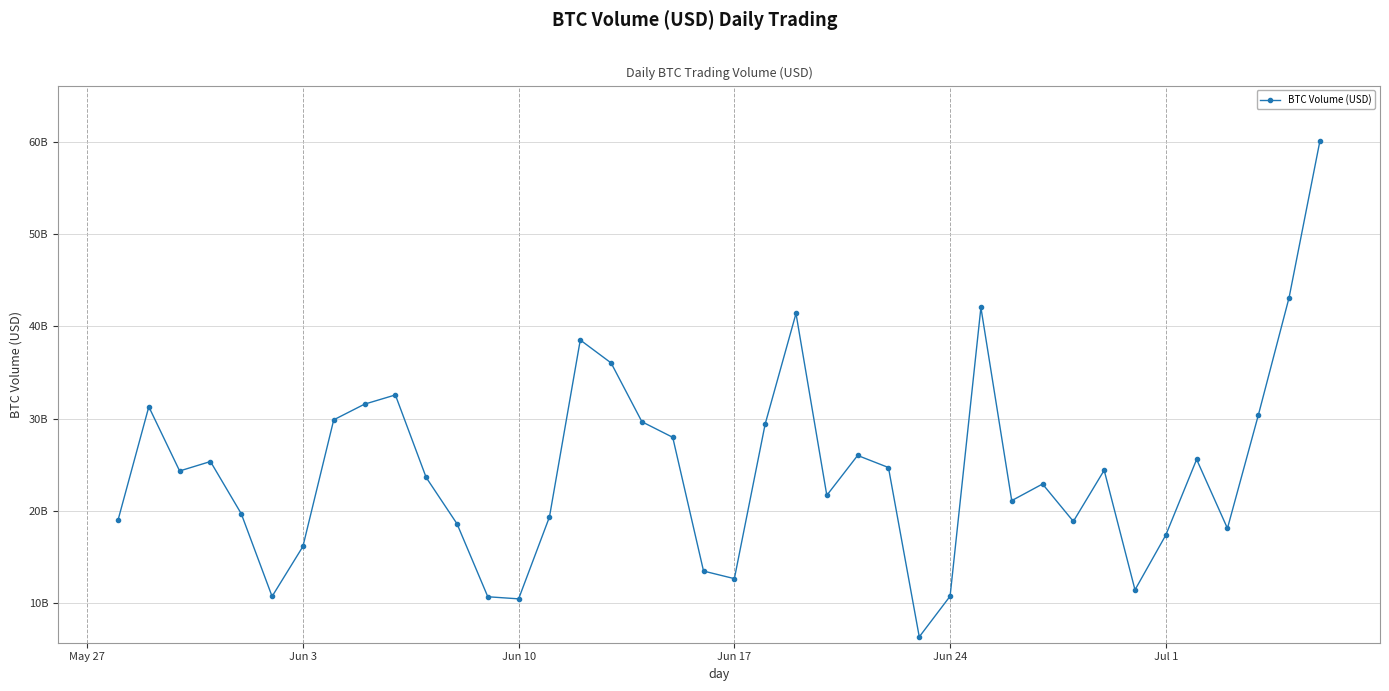

Is this an area chart (filled region under the line)?

No